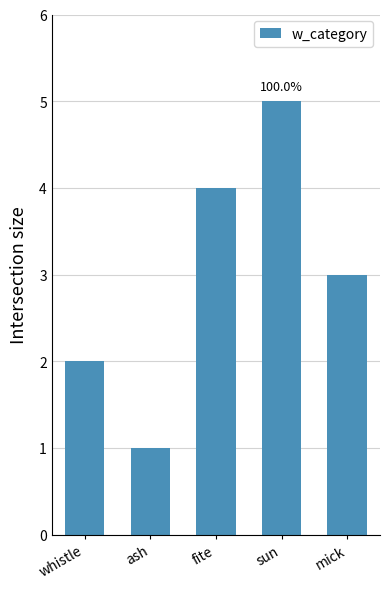

At which label is the value closest to 3?

mick